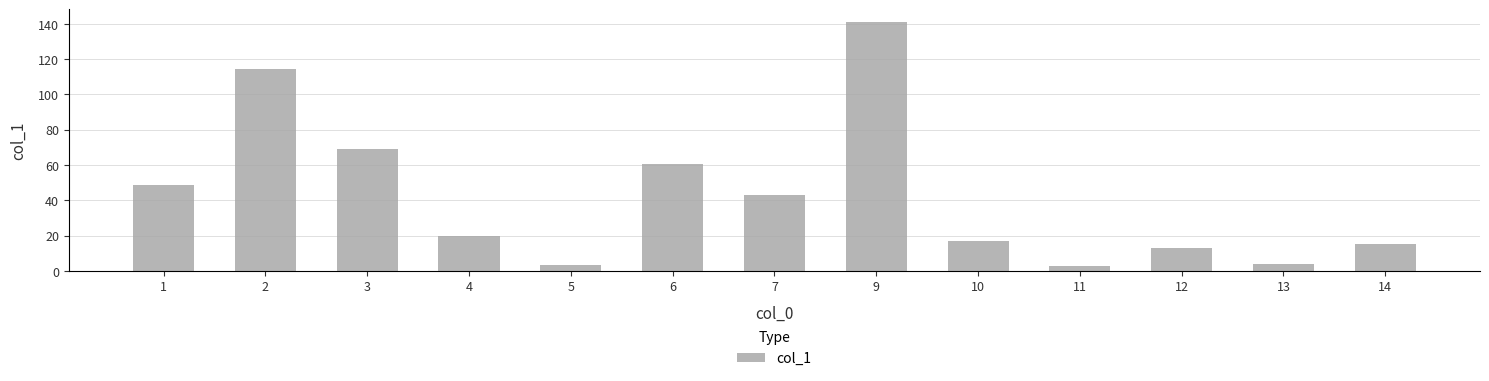

Is it true that the value at 3 is 69.0?

True